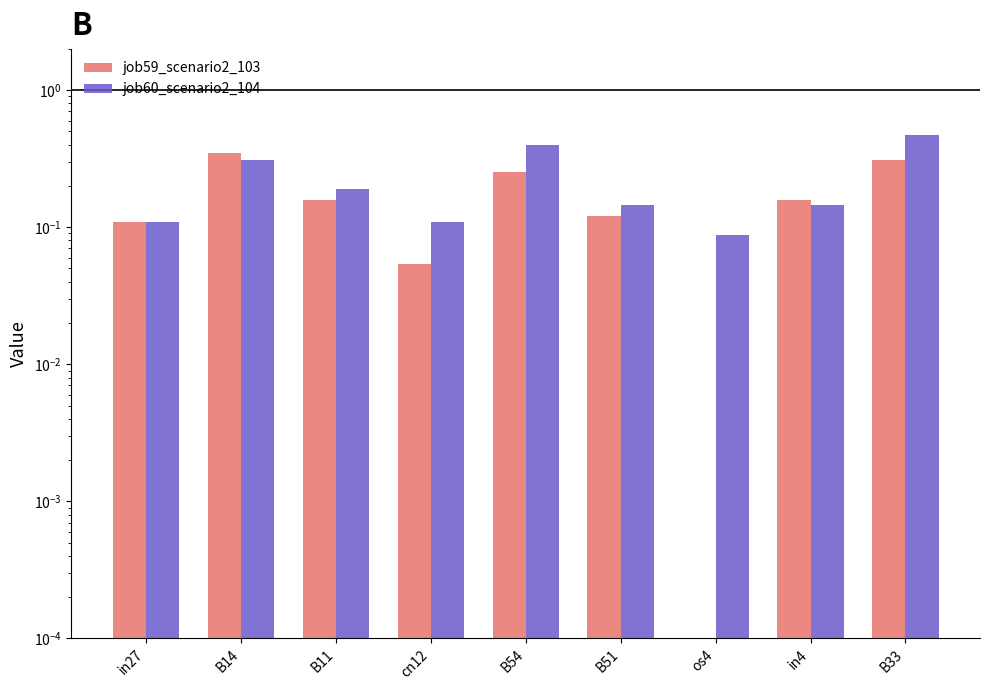

At which label does job59_scenario2_103 reach its minimum?

os4